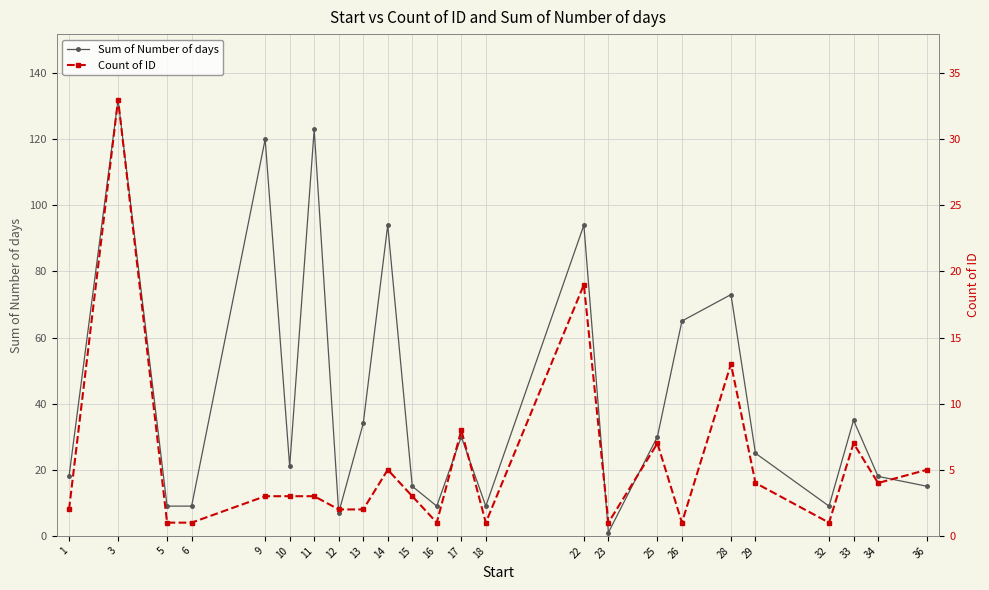

What is the value of the Sum of Number of days point at the 13th from the left?

30